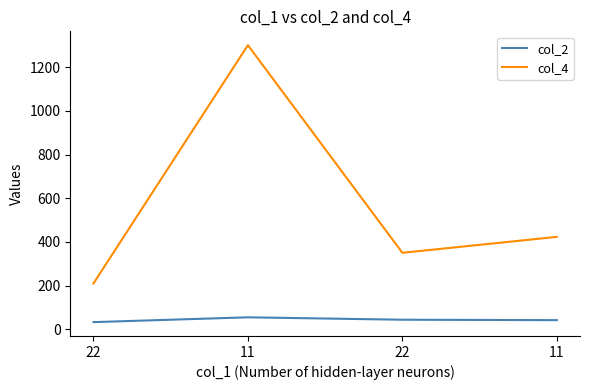

True or false: col_4 and col_2 cross at least once.

False